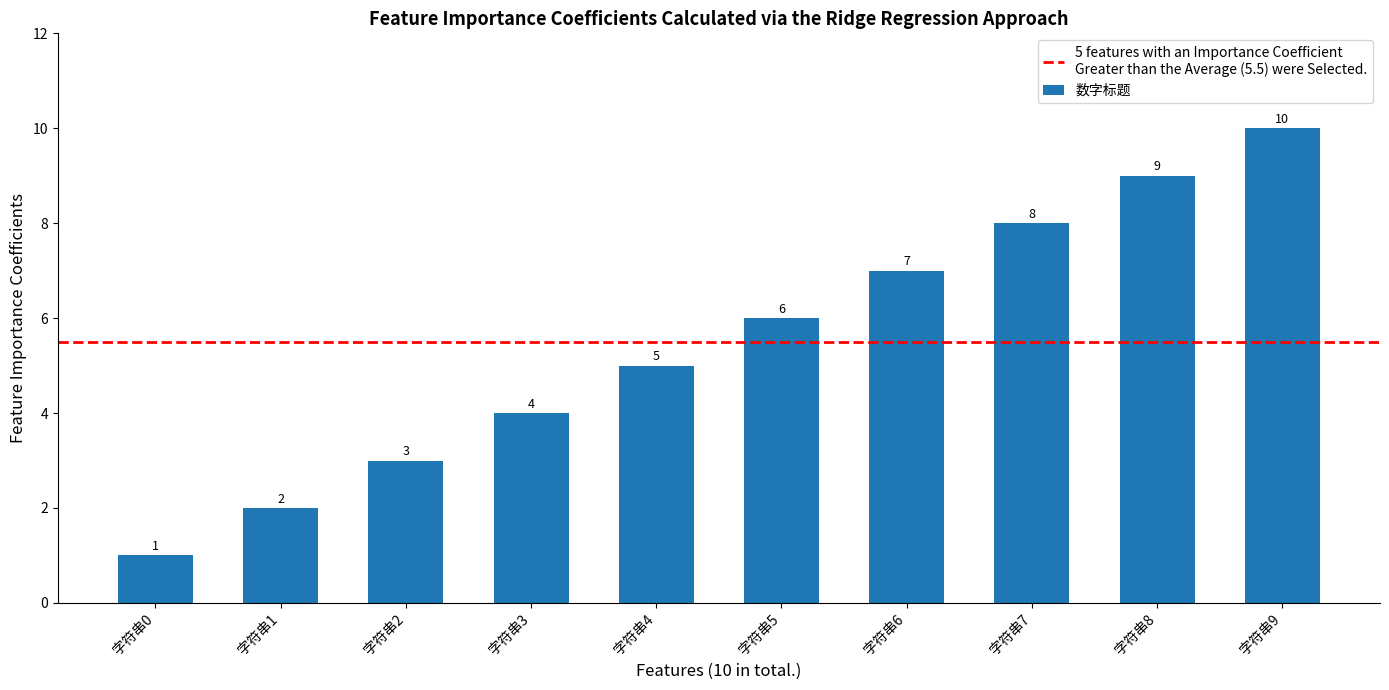

The chart shows a value of 5 at 字符串6. True or false?

False